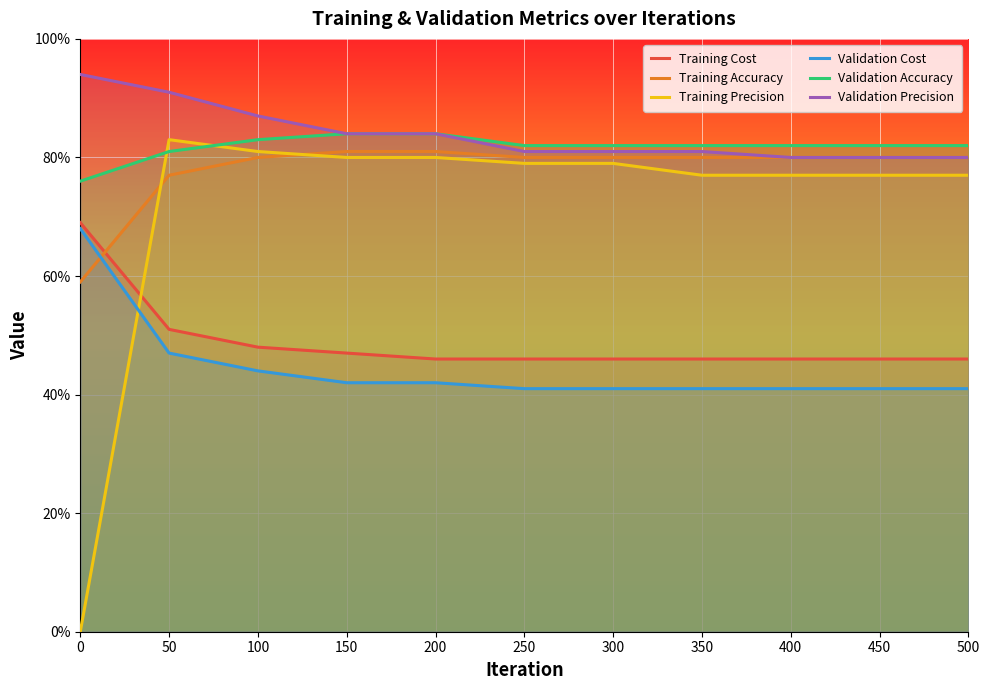

How many times do Training Cost and Training Precision cross each other?

1